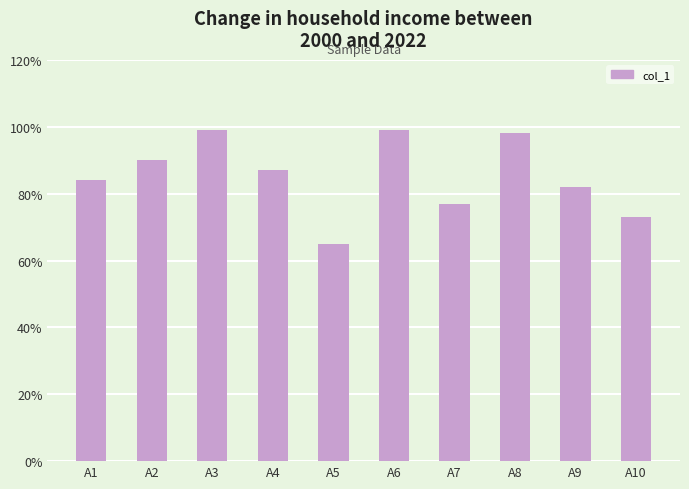

Is it true that the value at A4 is 58?

False